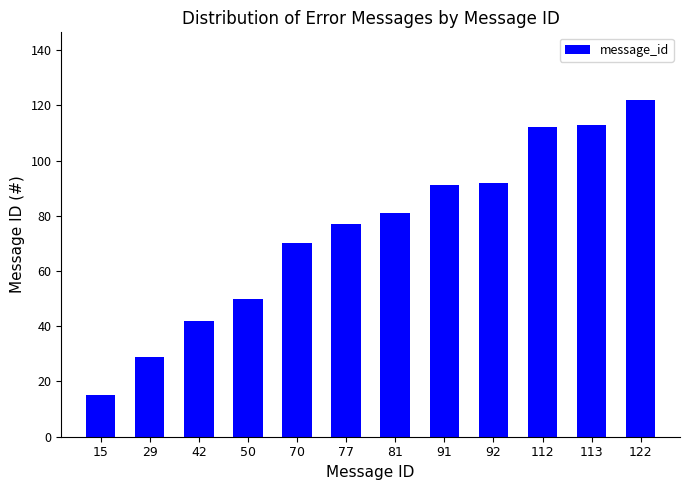

Approximately how many times larger is the value at 81 compared to 91?

0.9